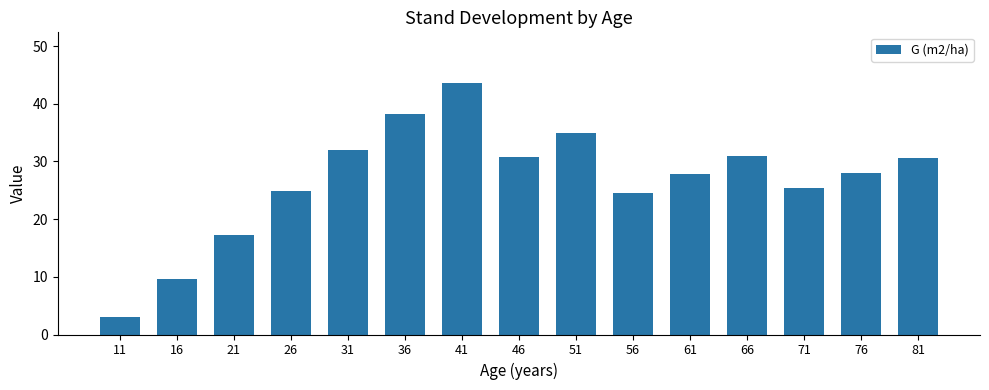

What is the sum of the values at 81 and 61?

58.3